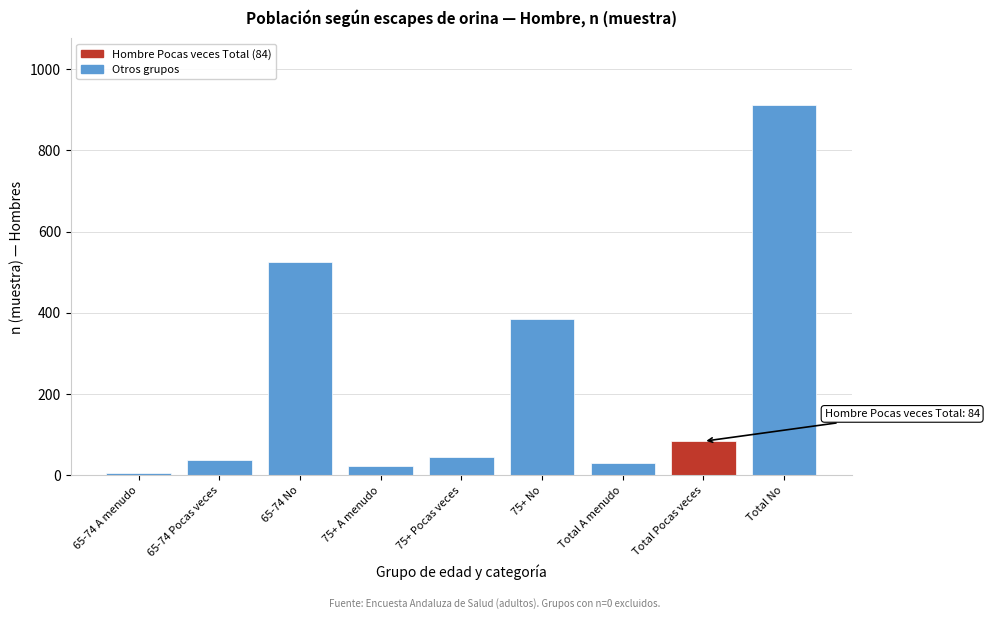

Reading left to right, extract all data points from this chart.

7	38	525	24	46	386	31	84	911